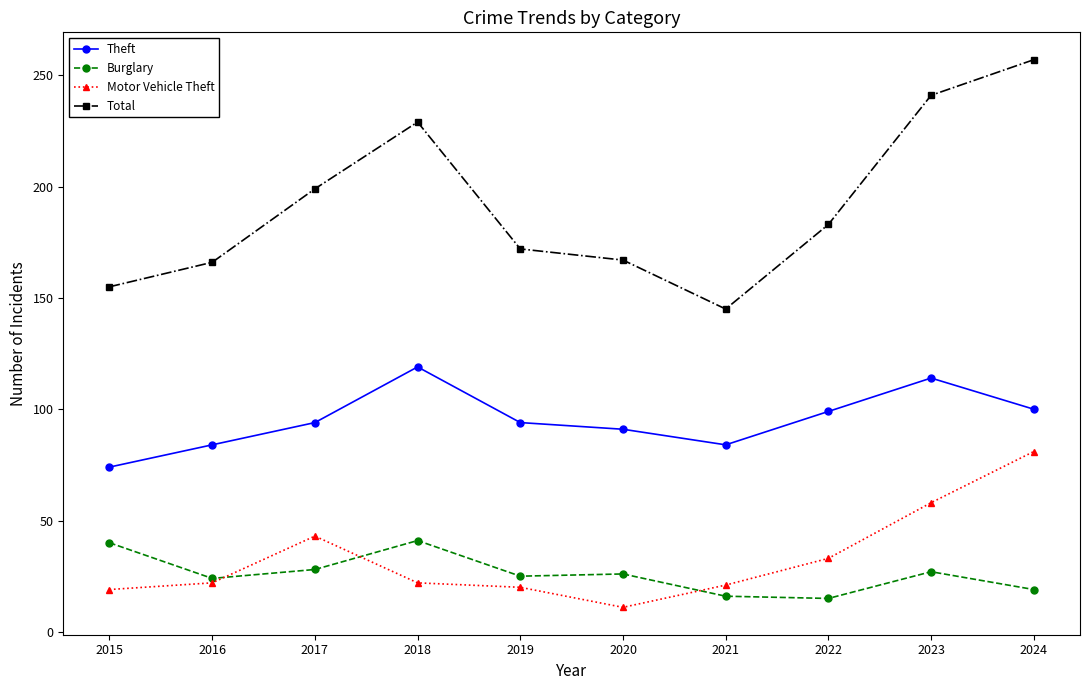

True or false: Burglary has a value of 35 at 2019.

False